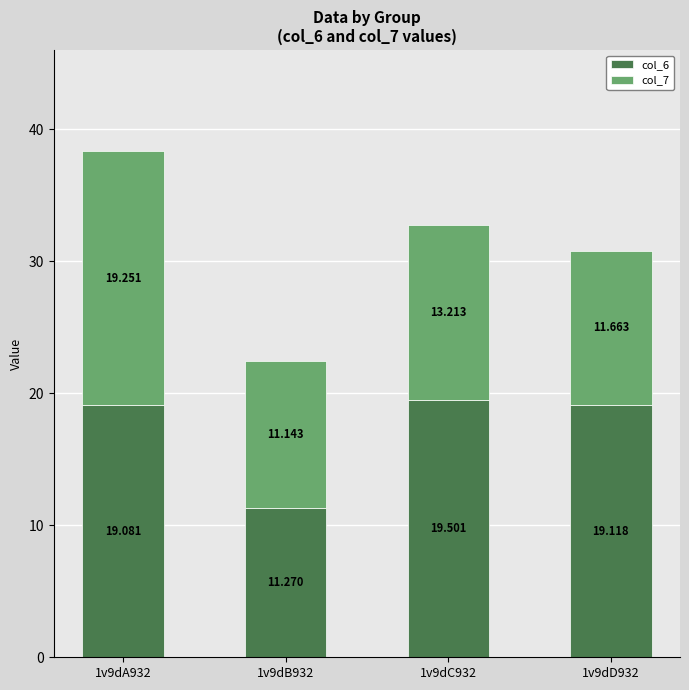

What are all the series names shown in the legend?

col_6, col_7